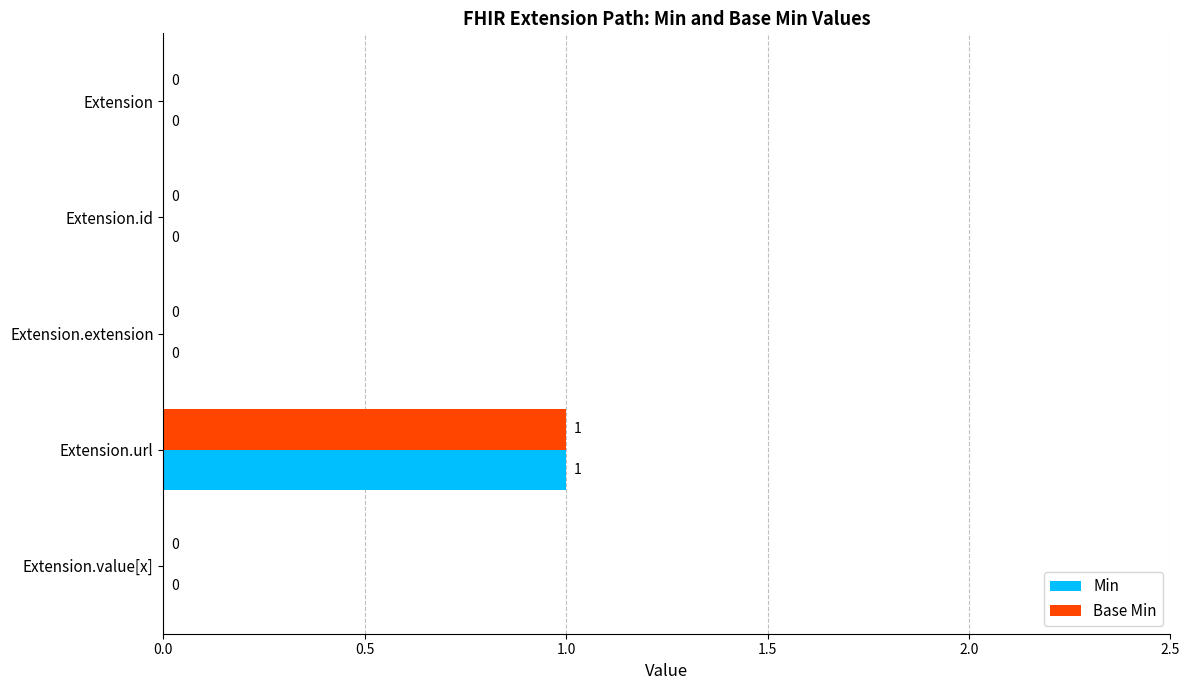

Which category has the highest value in the Base Min series?

Extension.url